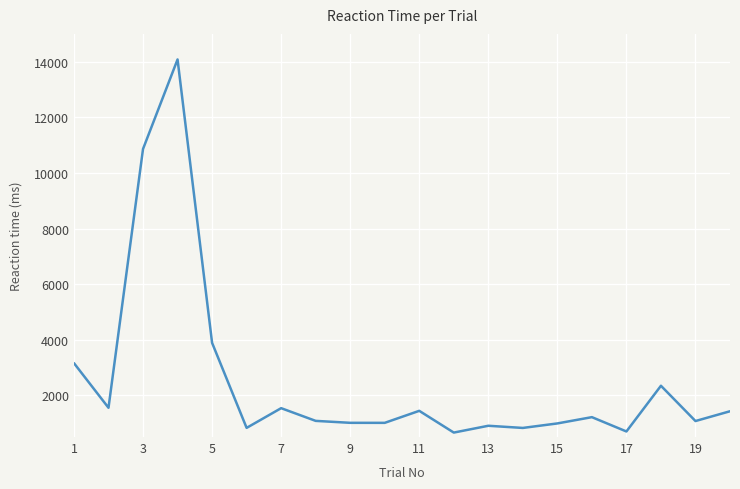

What is the difference between the maximum and minimum values?

13420